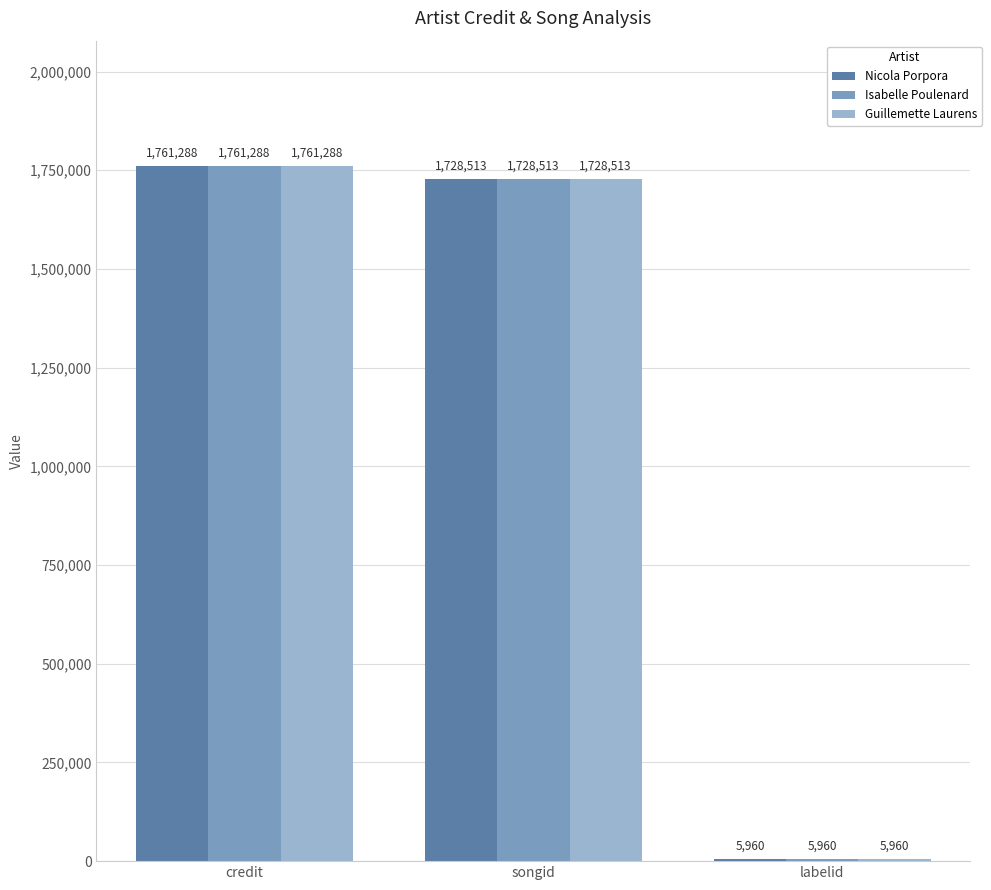

The value of Guillemette Laurens at credit is 1168825. True or false?

False